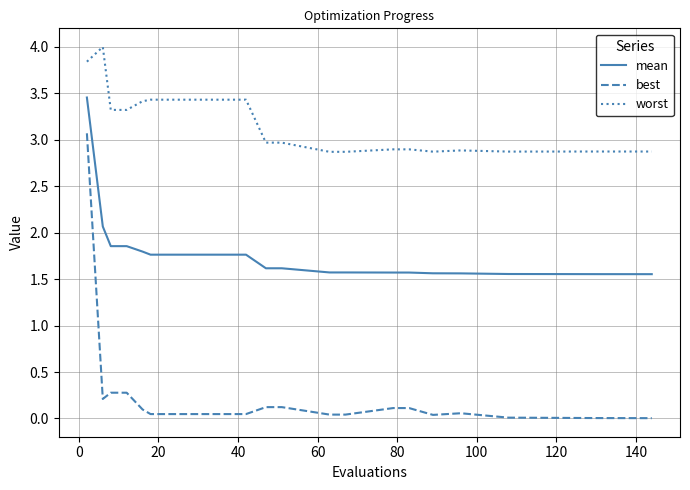

Is this an area chart (filled region under the line)?

No